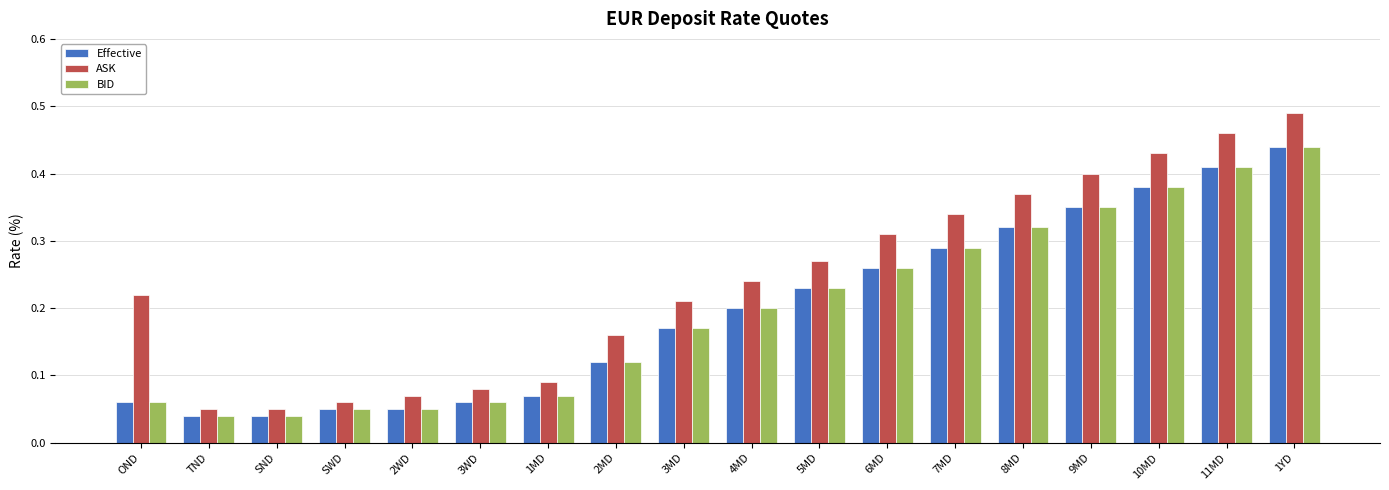

How many data points does each series have?

18